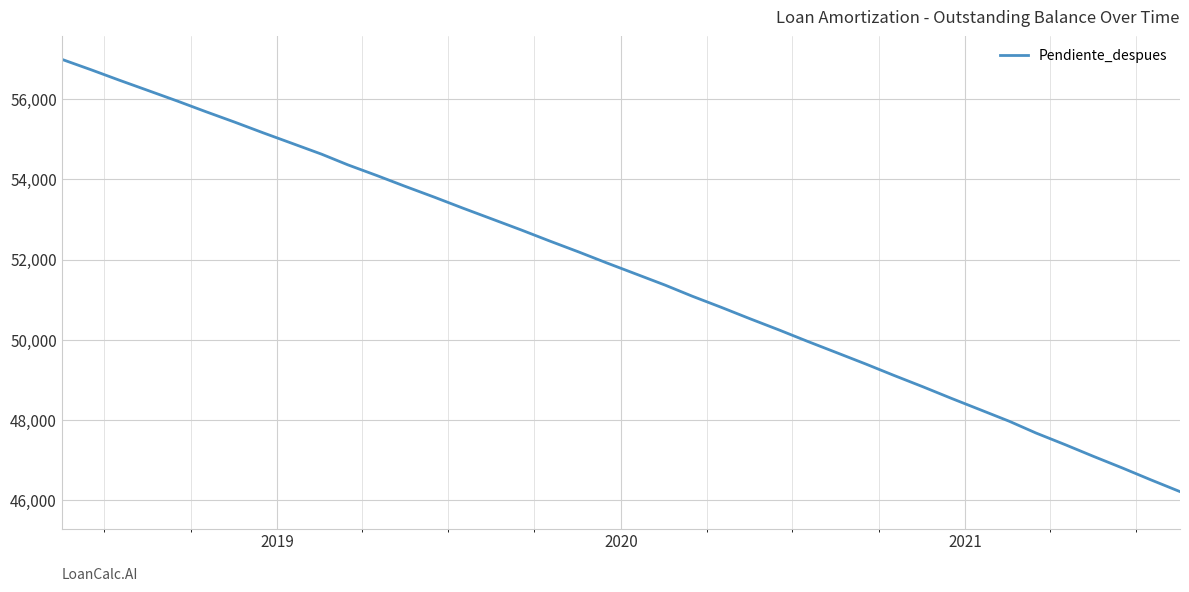

What is the smallest value displayed?

46204.3